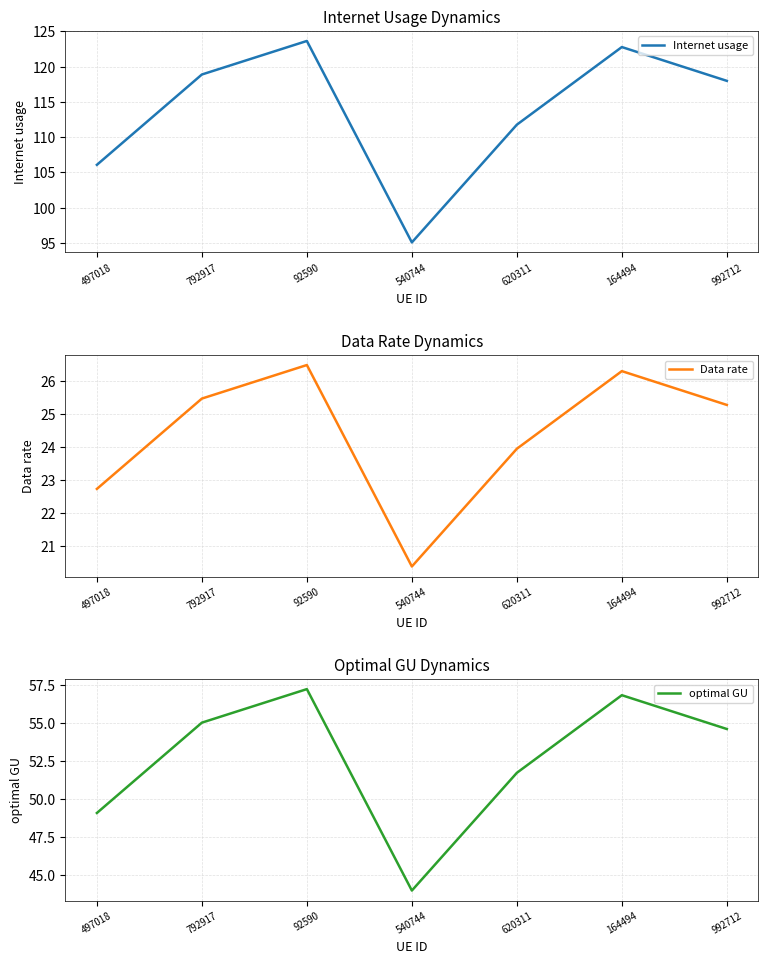

Reading right to left, list all the values displayed in this chart.

Internet usage: 118.0	122.8	111.8	95.1	123.7	118.9	106.1
Data rate: 25.3	26.3	24.0	20.4	26.5	25.5	22.7
optimal GU: 54.6	56.8	51.7	44.0	57.2	55.0	49.1